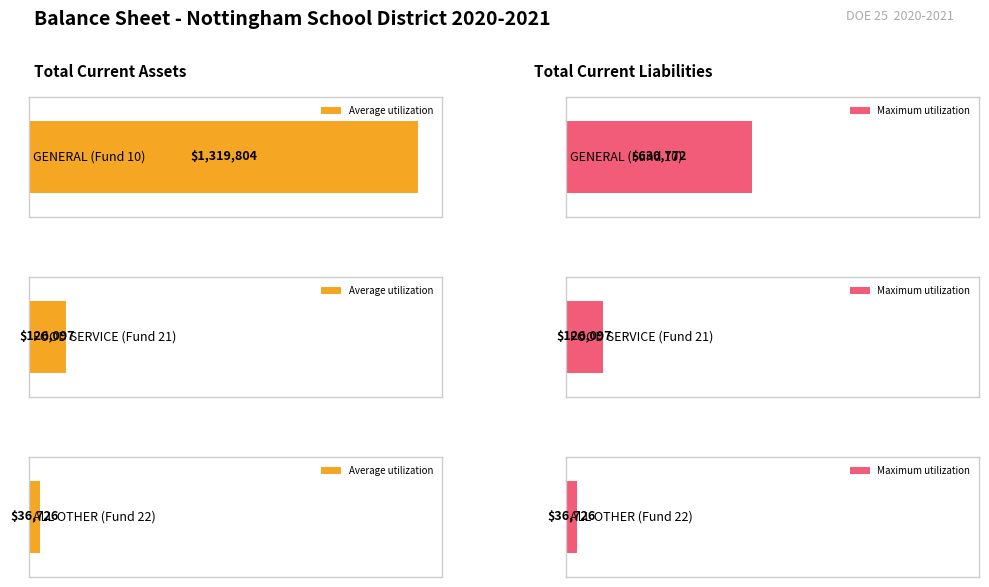

What is the difference between the maximum and minimum values in the Maximum utilization series?

594046.2